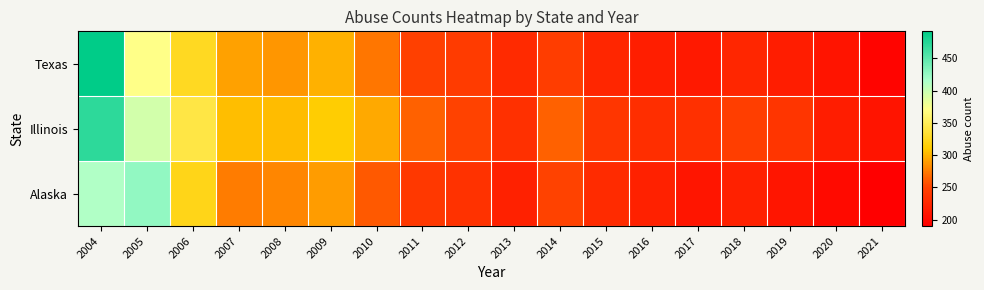

Count the number of data series in this chart.

3